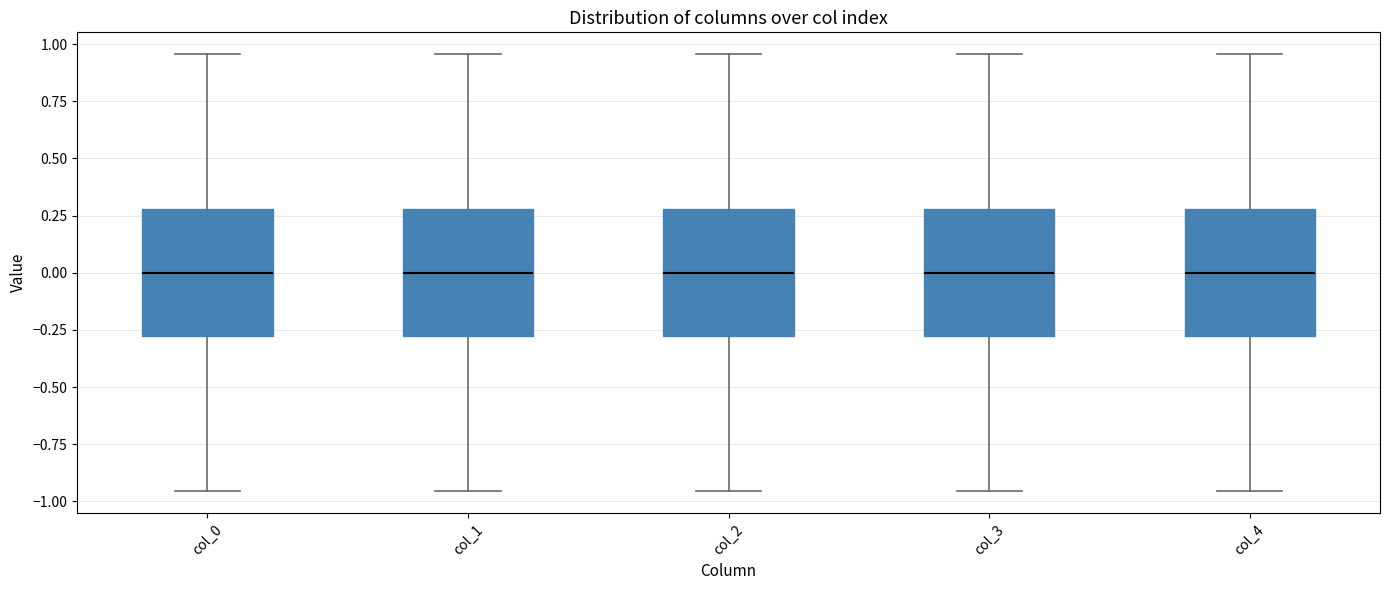

Where does the median line of the box for col_4 sit on the y-axis? The values are not printed on the chart, so give them approximately, as read against the axis.

0.00